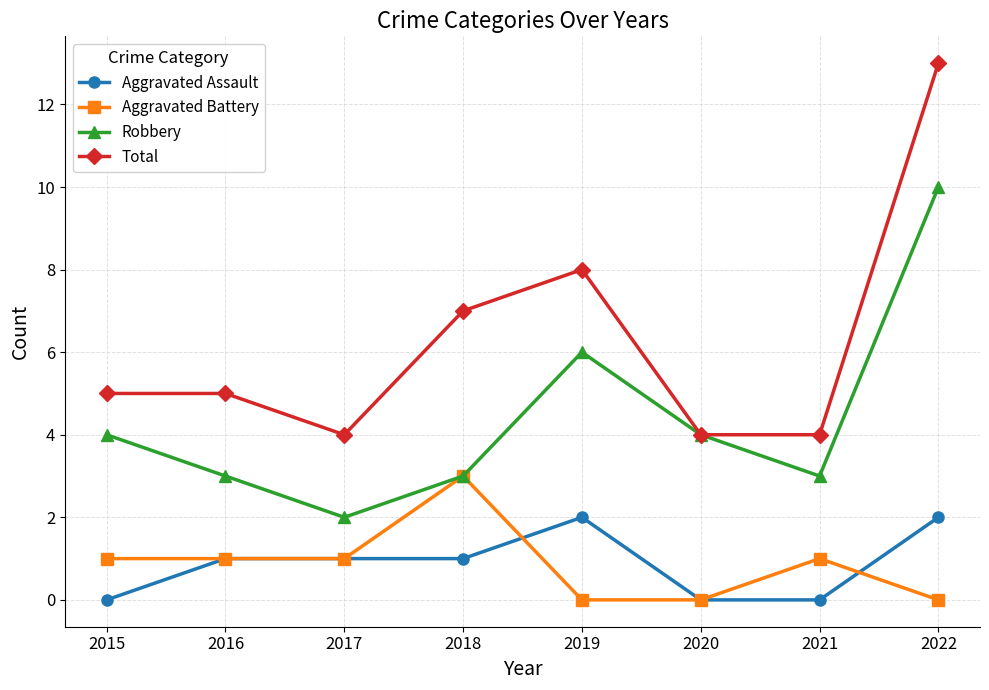

Reading right to left, what are all the values shown in this chart?

Aggravated Assault: 2	0	0	2	1	1	1	0
Aggravated Battery: 0	1	0	0	3	1	1	1
Robbery: 10	3	4	6	3	2	3	4
Total: 13	4	4	8	7	4	5	5